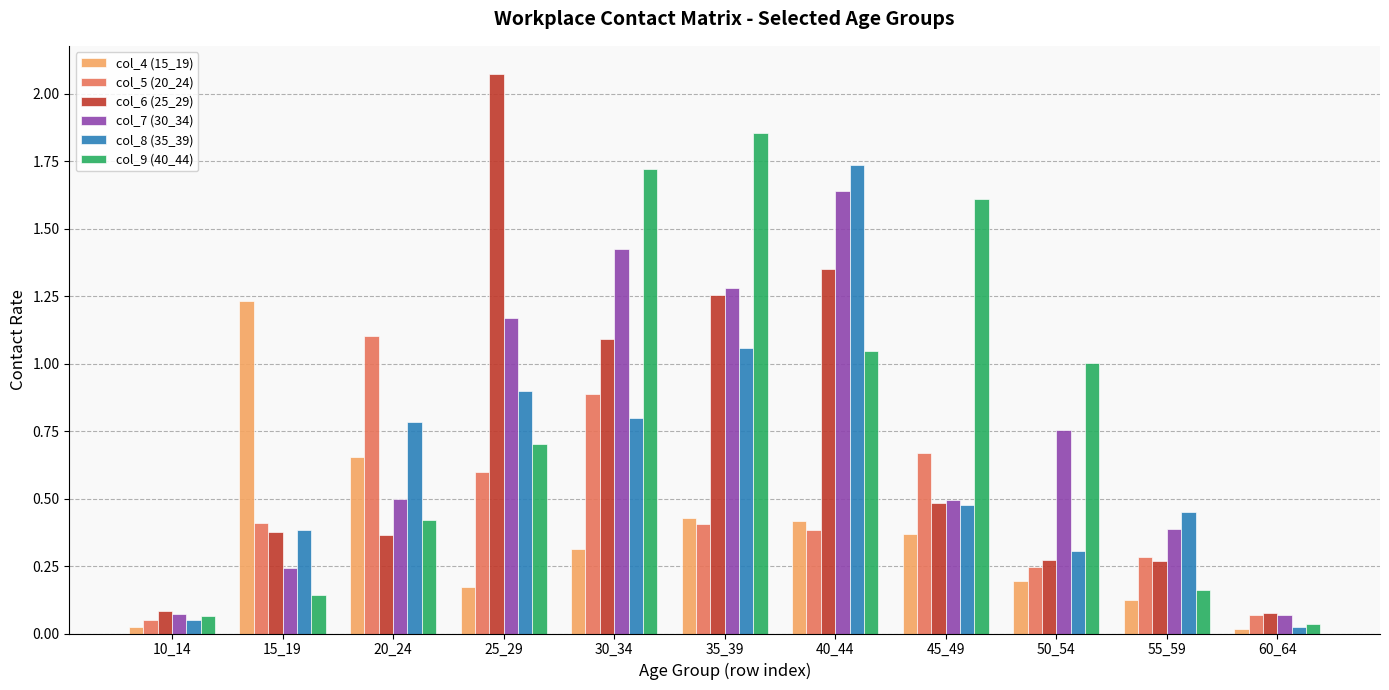

Which series has the largest total across all categories?

col_9 (40_44)